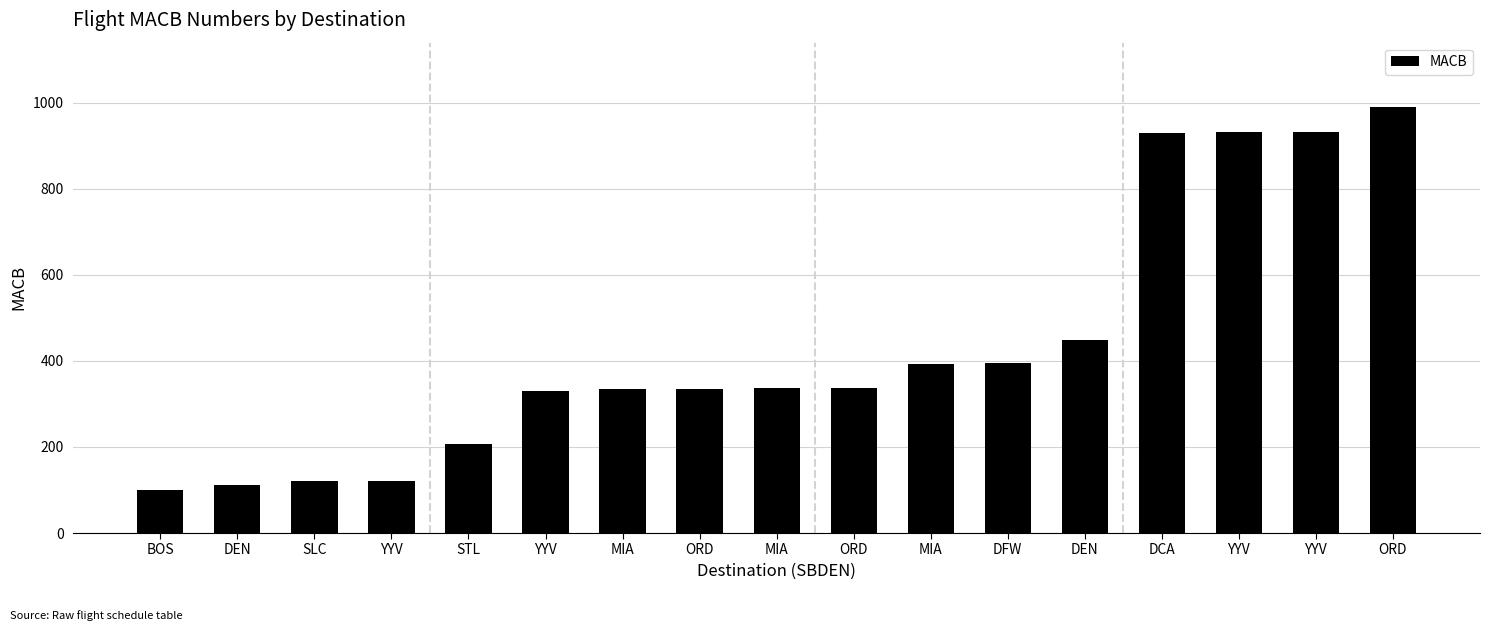

How many data points are less than 336?

8